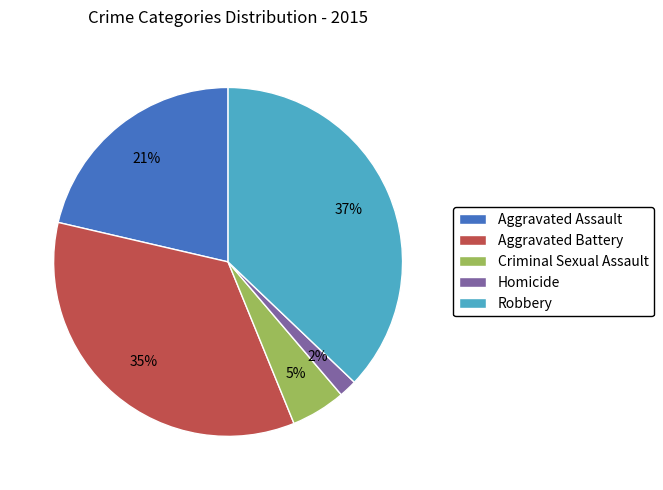

To the nearest percent, what is the difference between the largest and smallest slice percentages?

35%